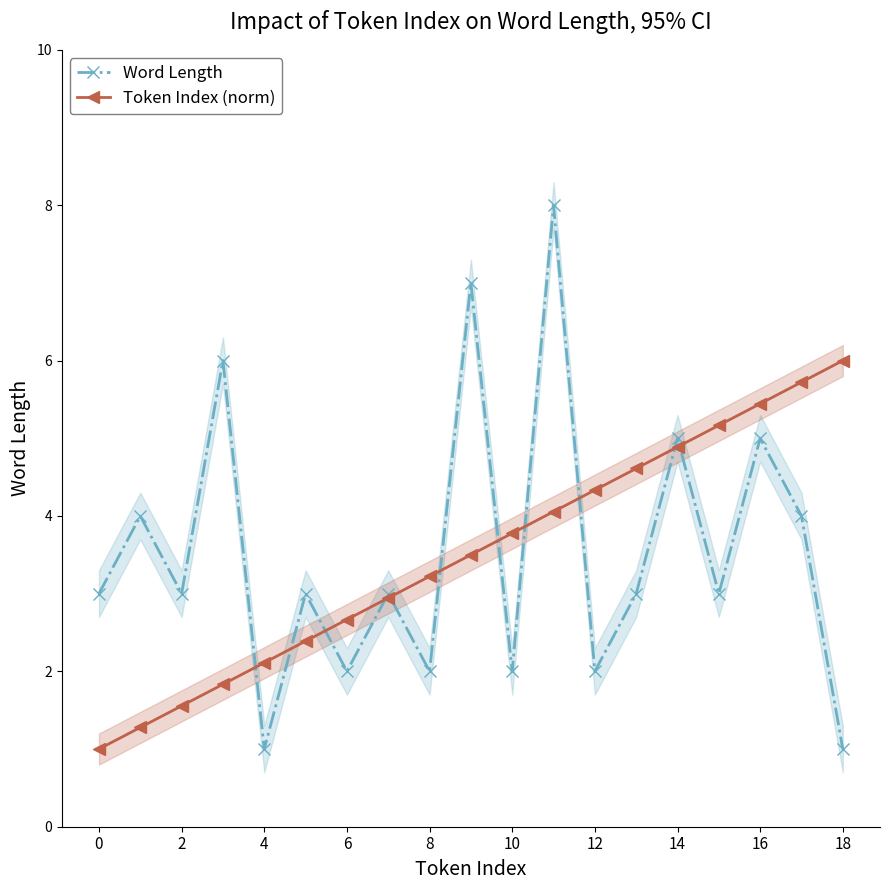

Does the chart display data point markers on the line(s)?

Yes